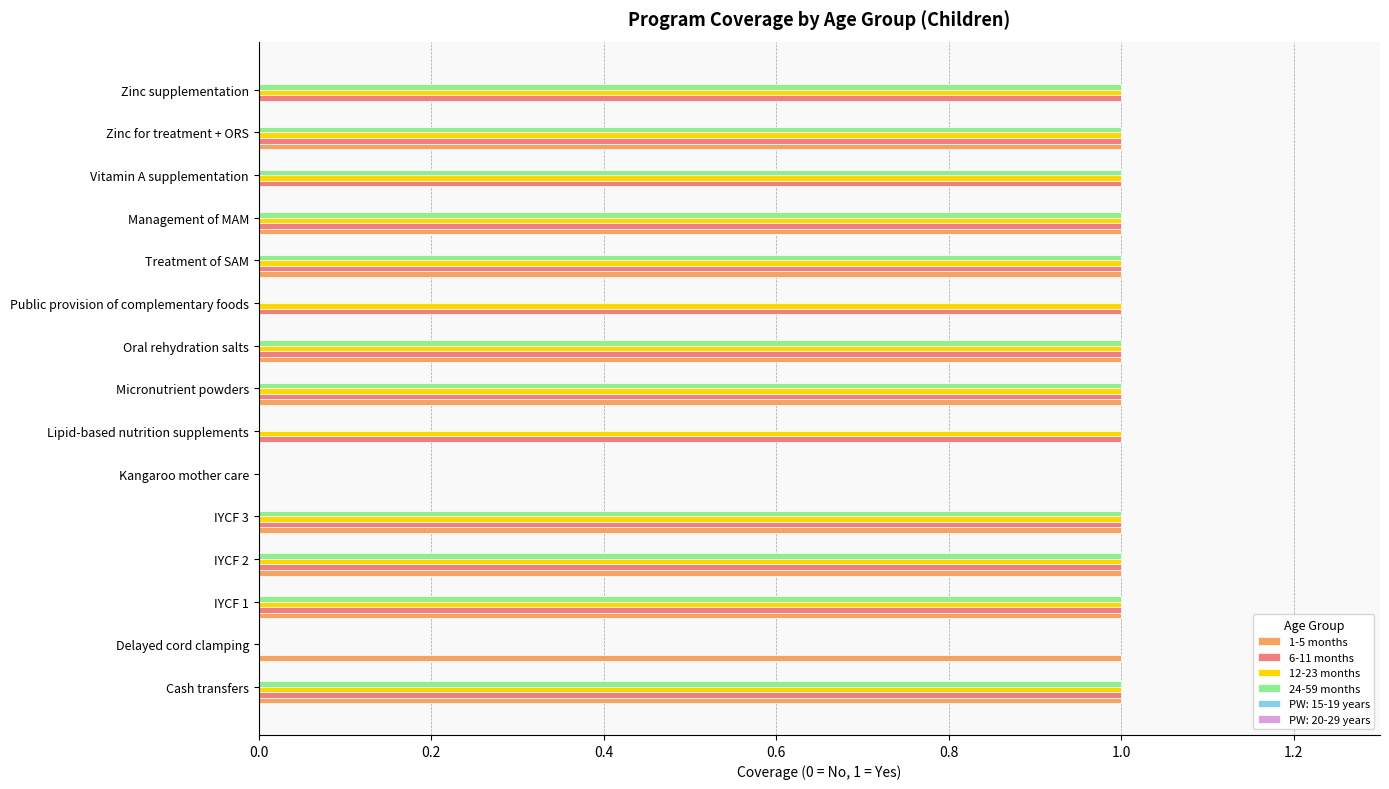

Which series changed the most between Public provision of complementary foods and Vitamin A supplementation?

24-59 months